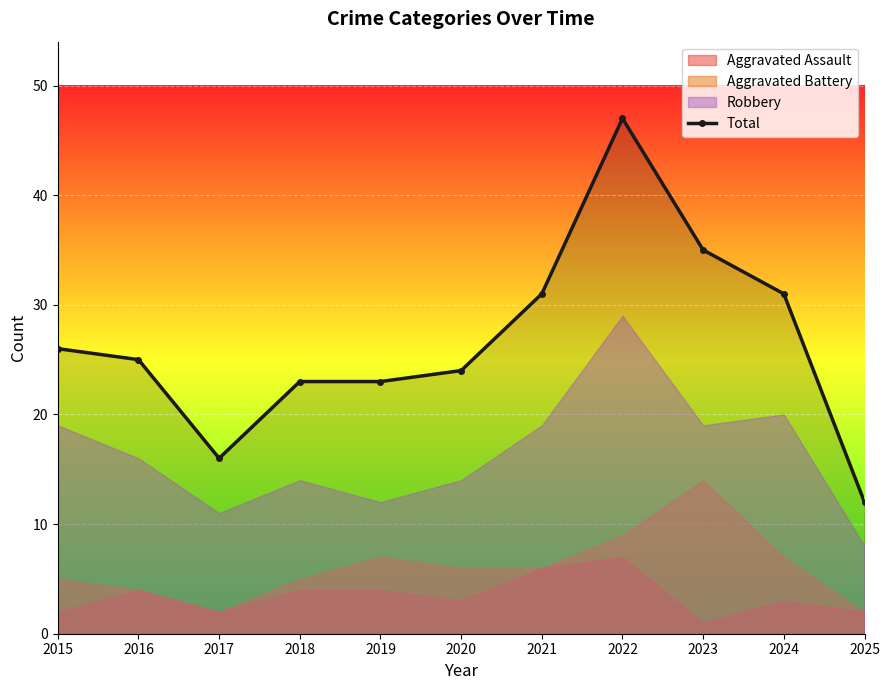

Reading left to right, transcribe all the data shown in this chart.

2015=26	2016=25	2017=16	2018=23	2019=23	2020=24	2021=31	2022=47	2023=35	2024=31	2025=12